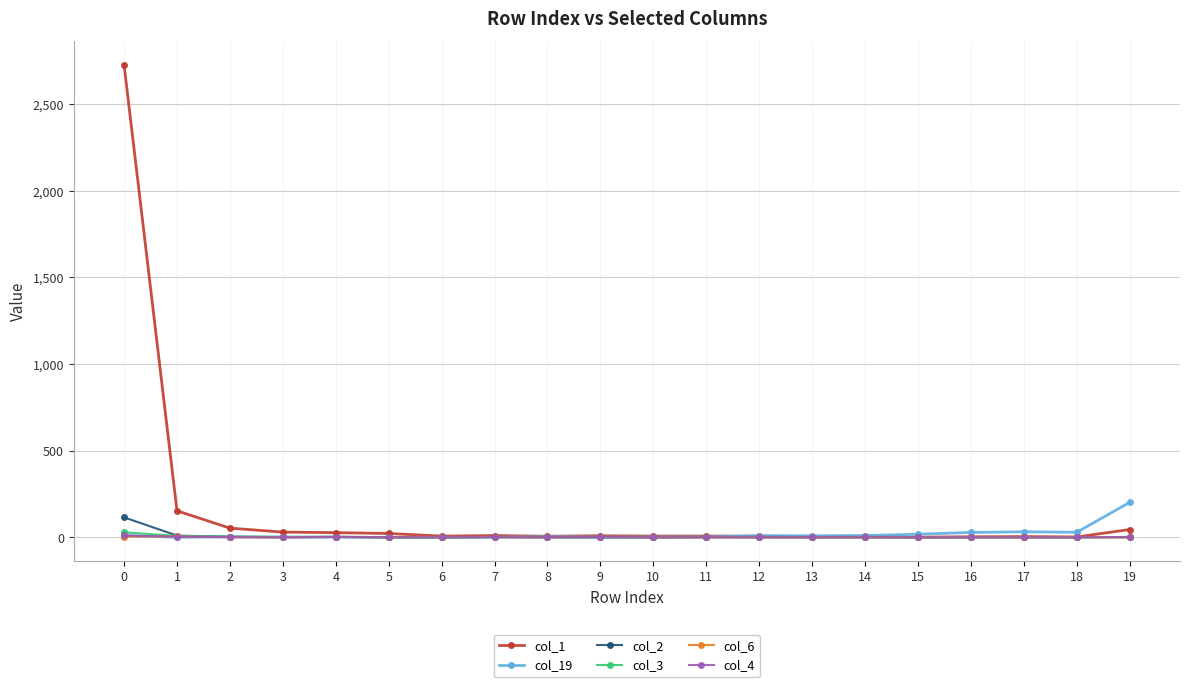

True or false: col_19 and col_1 intersect in this chart.

True